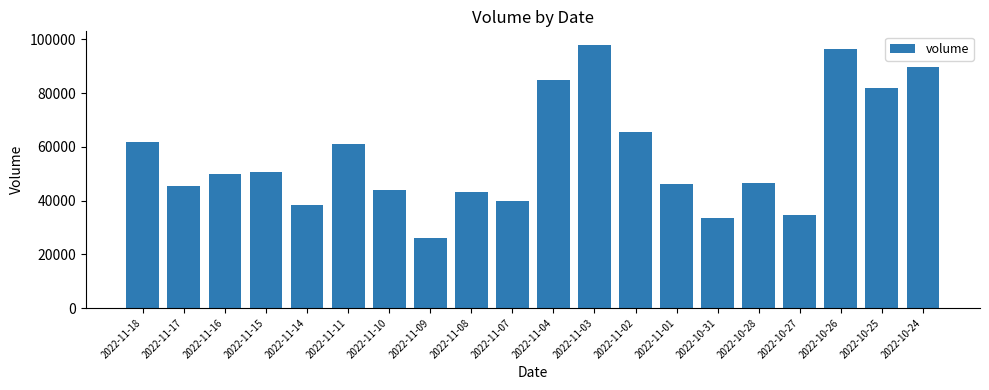

What is the ratio of the value at 2022-11-03 to the value at 2022-10-31?

2.9